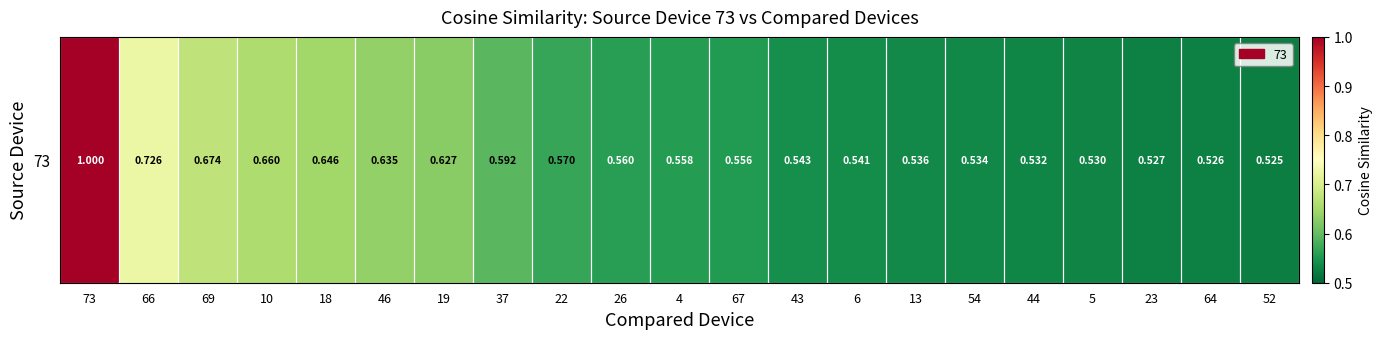

Reading left to right, list all the values displayed in this chart.

1.0	0.7	0.7	0.7	0.6	0.6	0.6	0.6	0.6	0.6	0.6	0.6	0.5	0.5	0.5	0.5	0.5	0.5	0.5	0.5	0.5